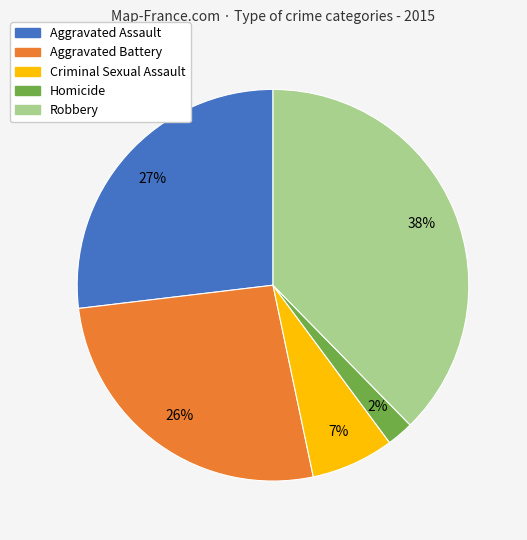

Which category has the smallest portion of the pie?

Homicide